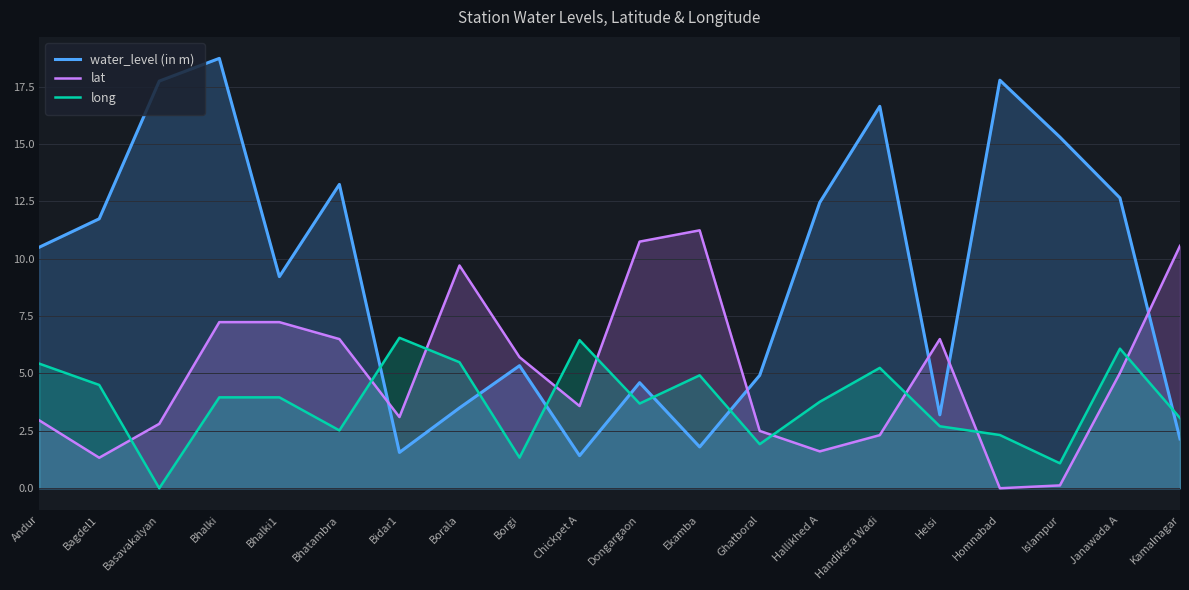

What is the highest value of the long series?

6.6